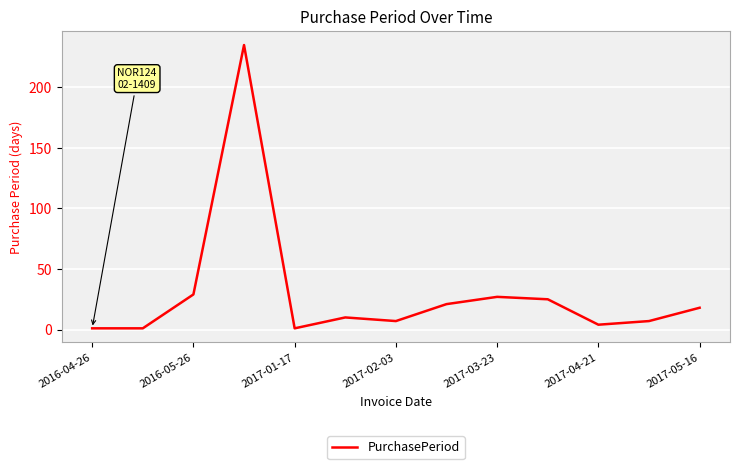

Reading left to right, list all the values displayed in this chart.

1	1	29	235	1	10	7	21	27	25	4	7	18